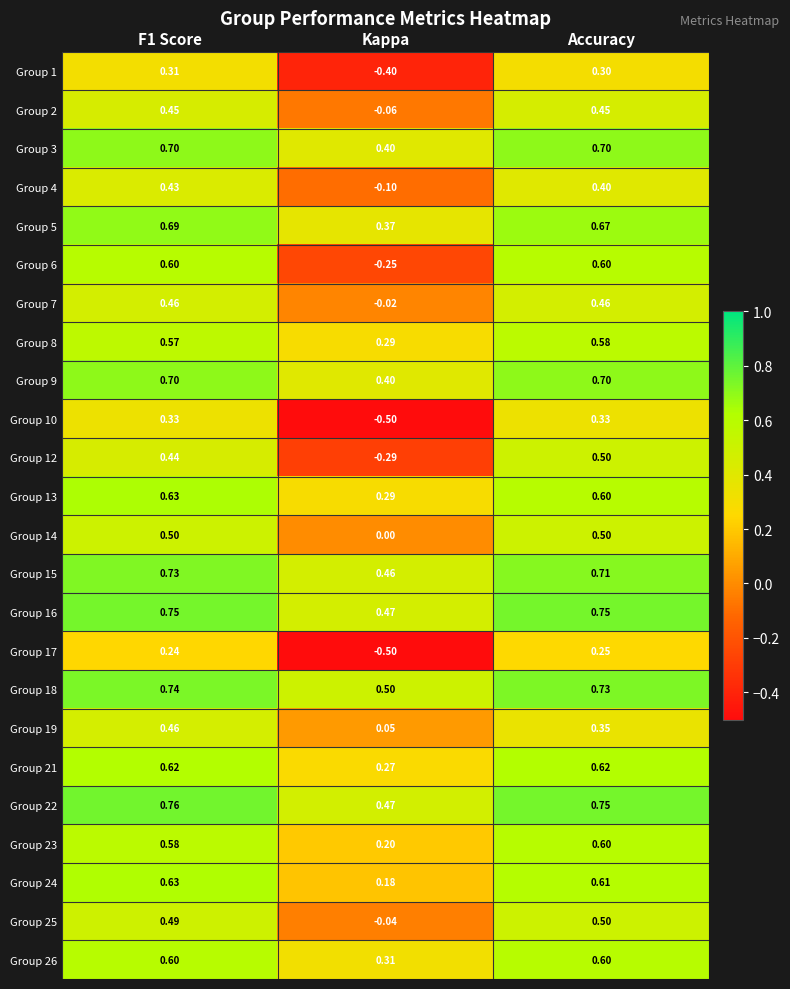

Where is Group 18 nearest to the value 0?

Kappa